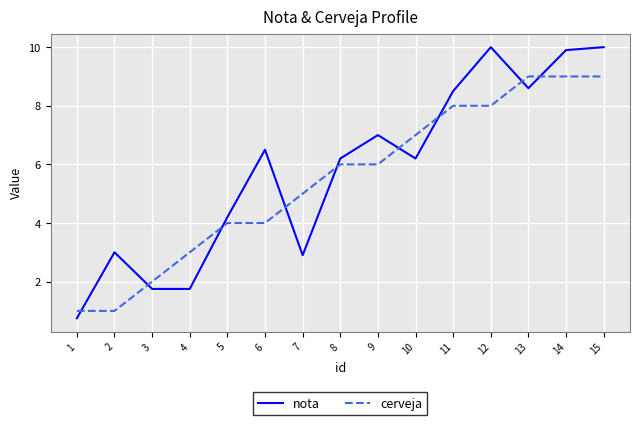

What is the sum of the nota values at 14 and 13?

18.5